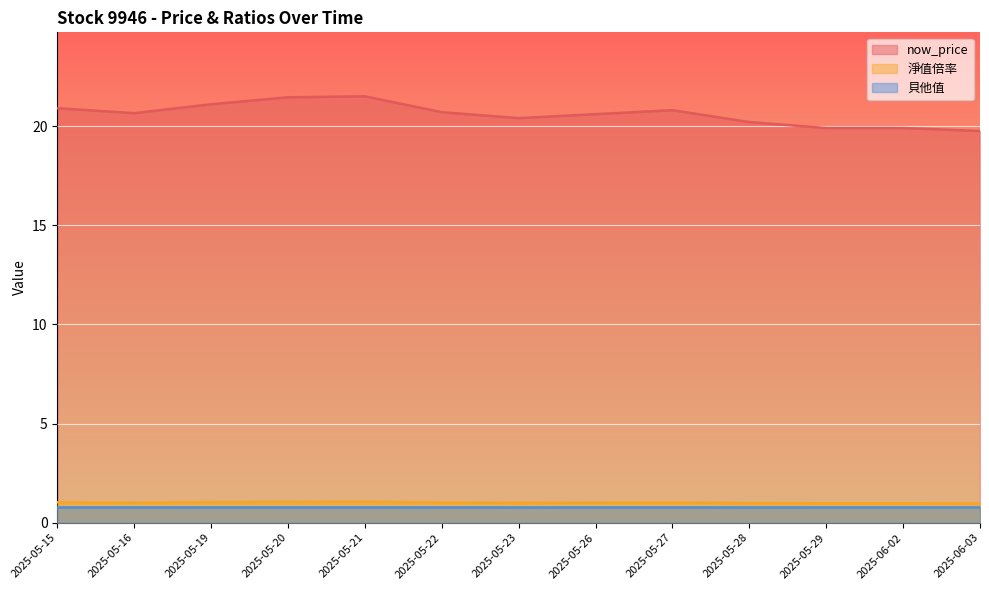

What is the label of the 2nd point from the right?

2025-06-02